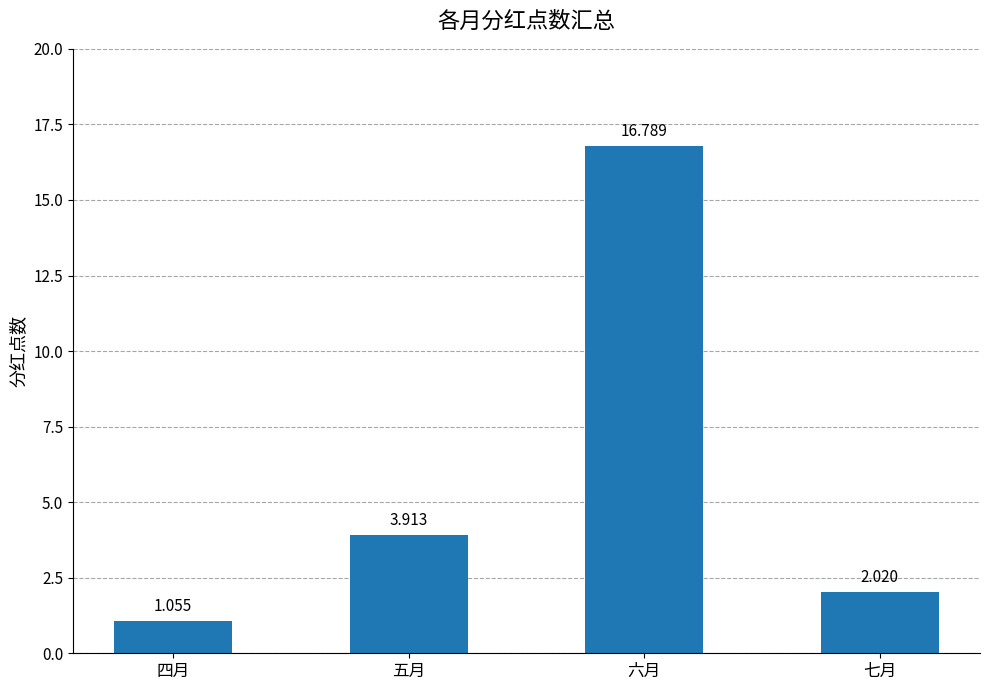

At which label is the value closest to 8?

五月